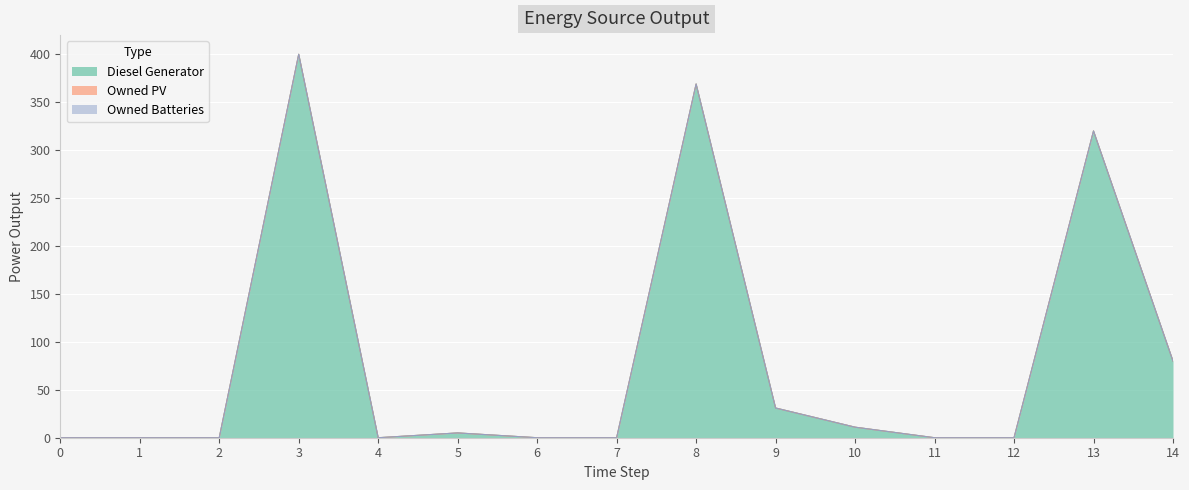

The value of Diesel Generator at 4 is -152. True or false?

False